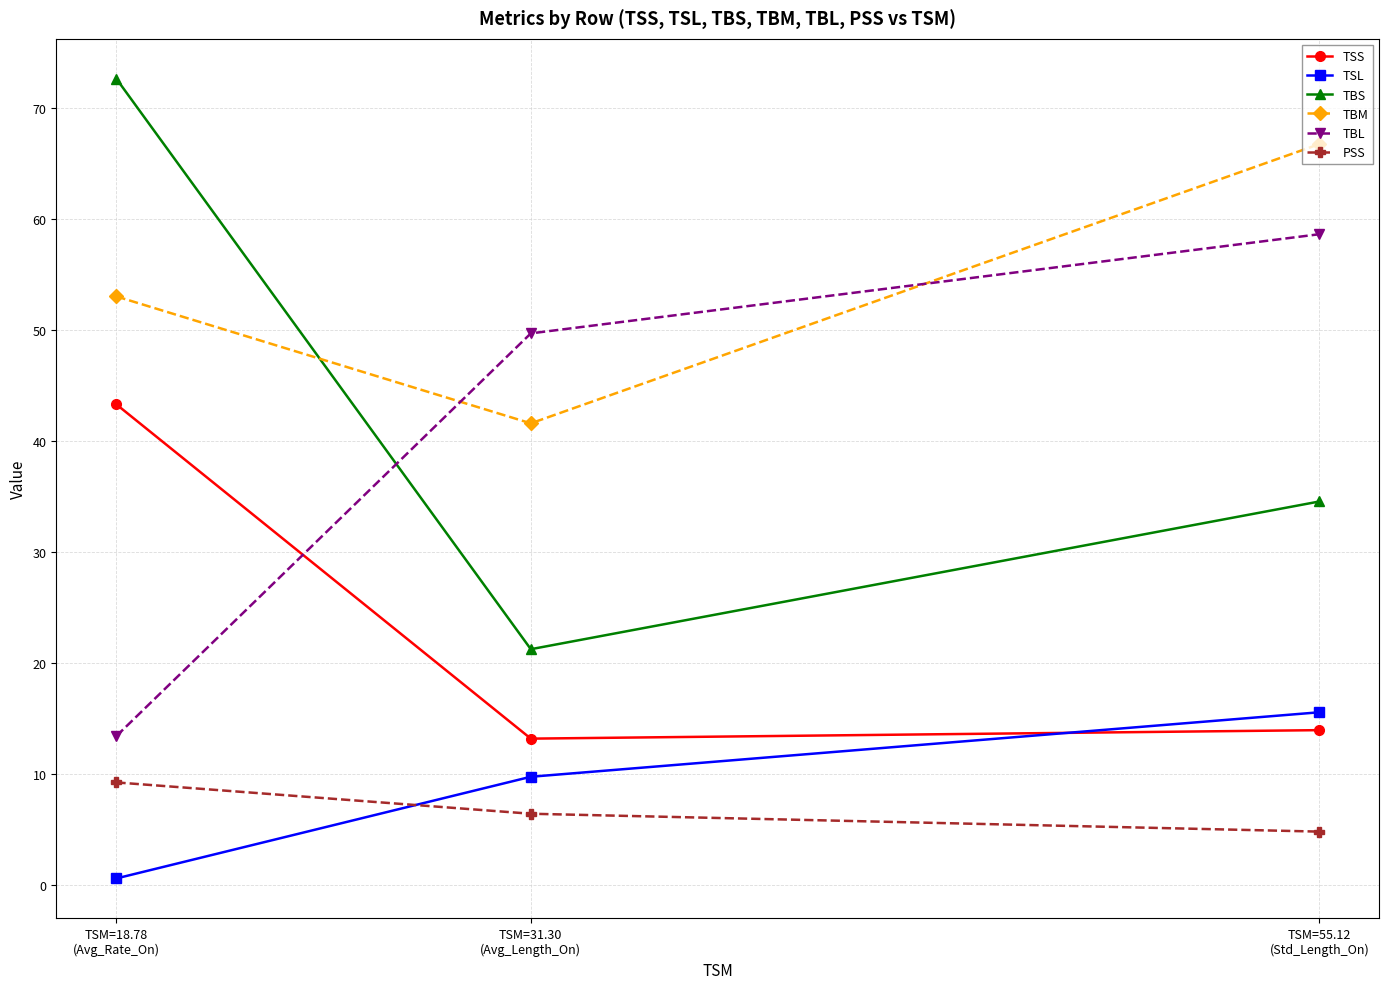

What value does the TBS series have at TSM=55.12
(Std_Length_On)?

34.6